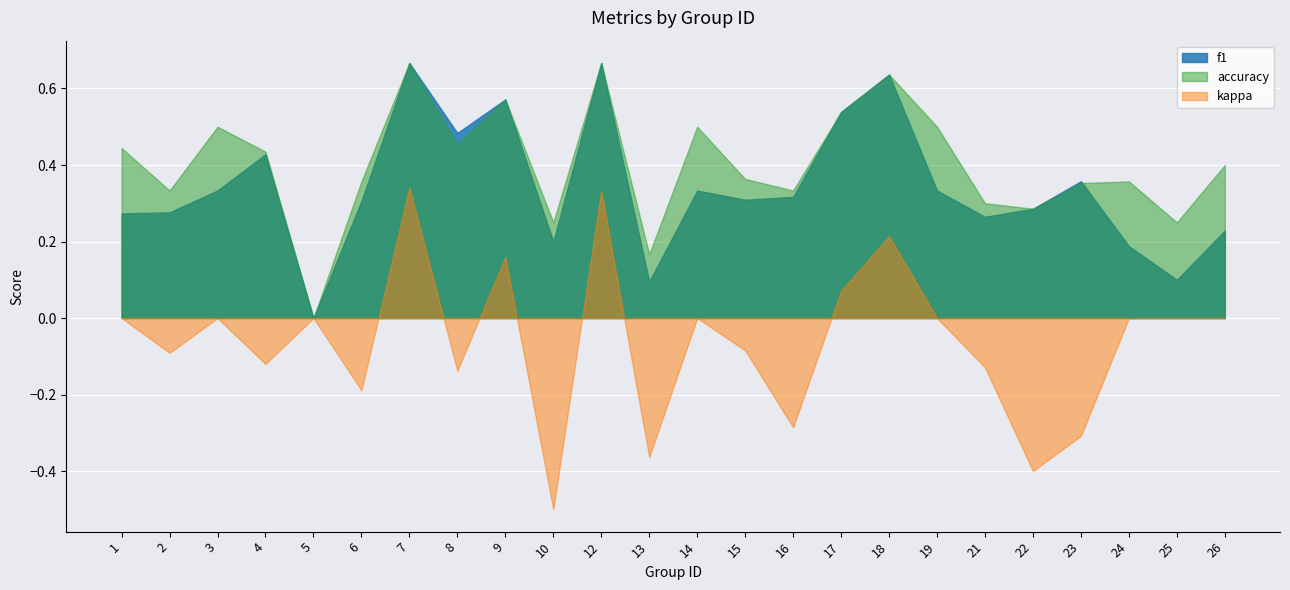

Read the f1 value at 10.

0.2